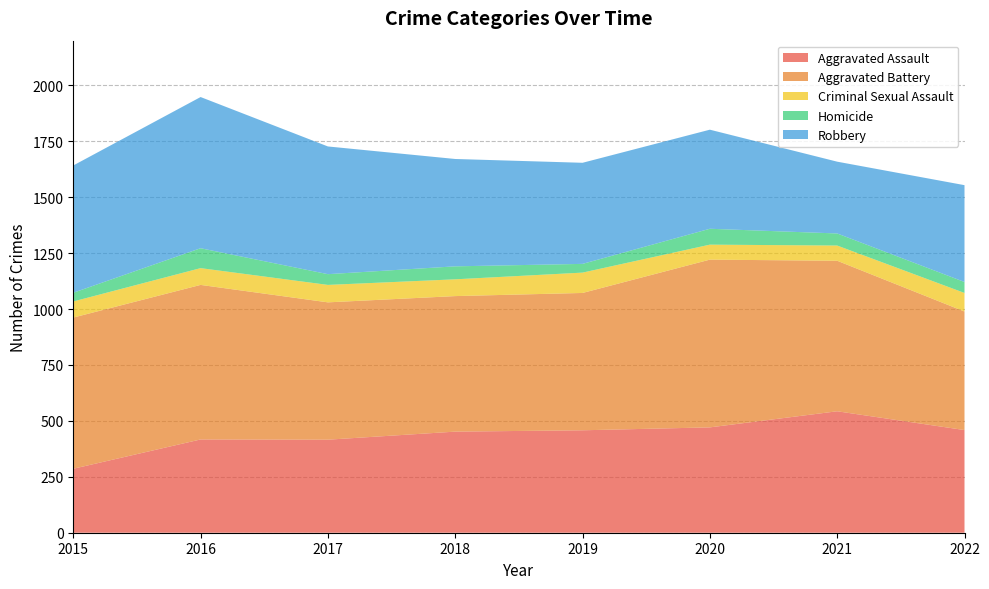

Reading left to right, list all the values displayed in this chart.

Aggravated Assault: 286	417	416	452	458	471	543	459
Aggravated Battery: 676	691	614	606	614	750	673	530
Criminal Sexual Assault: 72	75	78	75	91	67	68	83
Homicide: 39	89	48	58	39	71	54	49
Robbery: 569	676	571	480	452	443	321	433